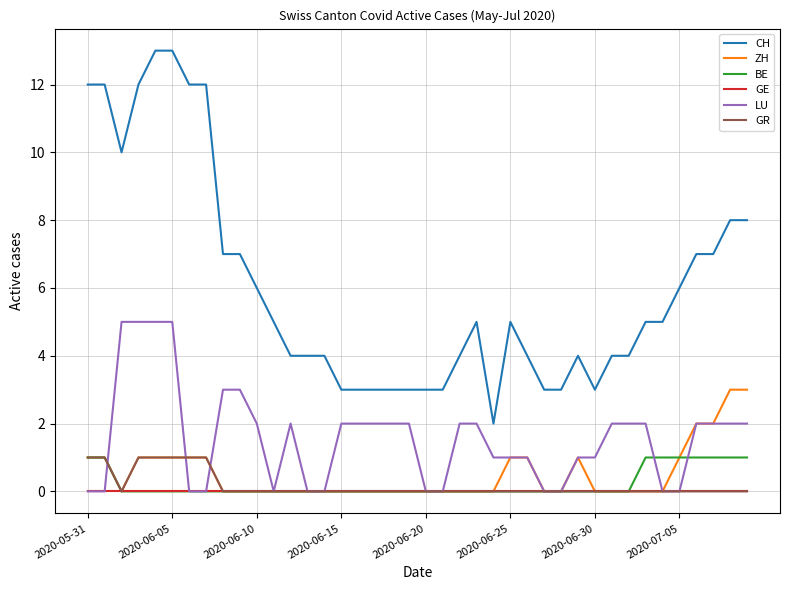

Which series has the widest spread of values?

CH